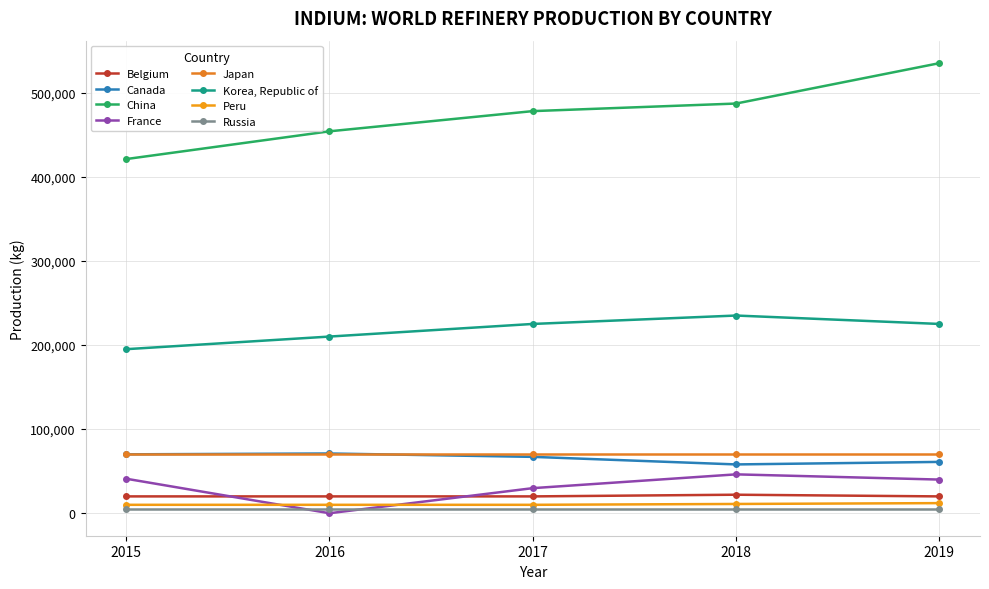

At which category is the sum across all series the highest?

2019